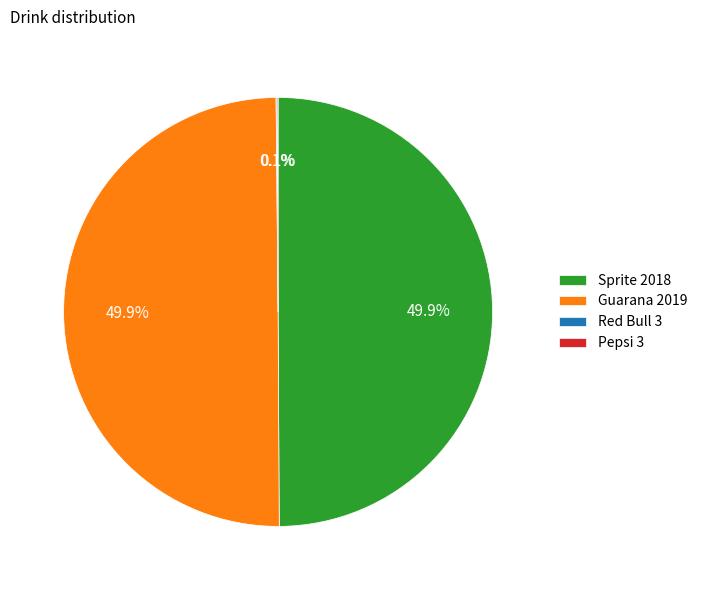

Approximately how many times larger is the value at Guarana 2019 compared to Sprite 2018?

1.0